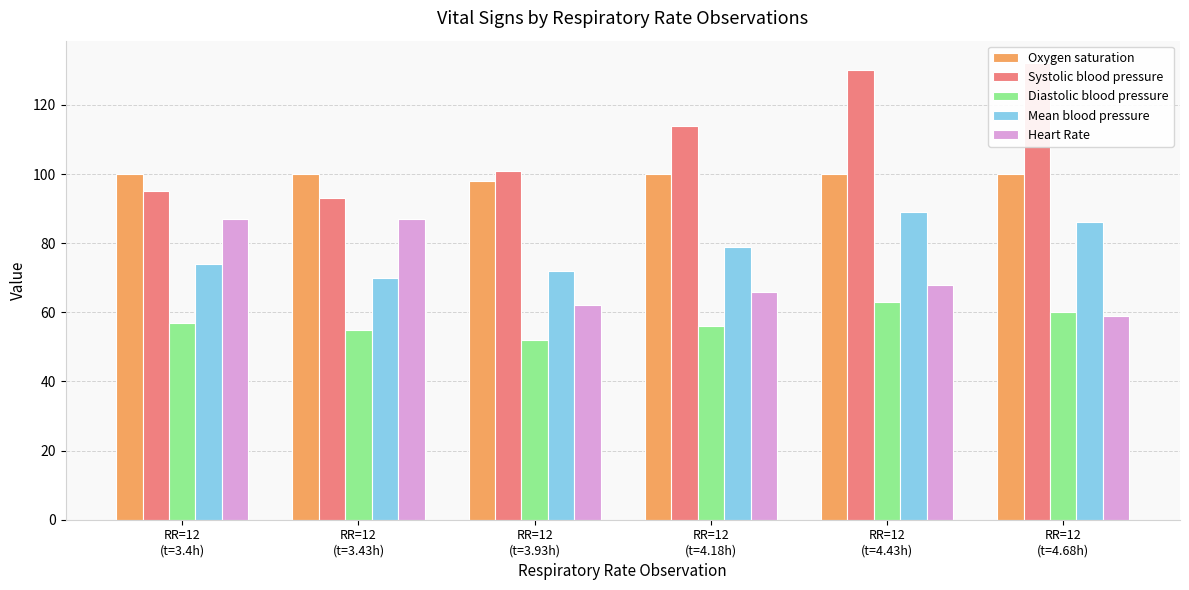

Reading left to right, transcribe all the data shown in this chart.

Oxygen saturation: RR=12
(t=3.4h)=100	RR=12
(t=3.43h)=100	RR=12
(t=3.93h)=98	RR=12
(t=4.18h)=100	RR=12
(t=4.43h)=100	RR=12
(t=4.68h)=100
Systolic blood pressure: RR=12
(t=3.4h)=95	RR=12
(t=3.43h)=93	RR=12
(t=3.93h)=101	RR=12
(t=4.18h)=114	RR=12
(t=4.43h)=130	RR=12
(t=4.68h)=132
Diastolic blood pressure: RR=12
(t=3.4h)=57	RR=12
(t=3.43h)=55	RR=12
(t=3.93h)=52	RR=12
(t=4.18h)=56	RR=12
(t=4.43h)=63	RR=12
(t=4.68h)=60
Mean blood pressure: RR=12
(t=3.4h)=74	RR=12
(t=3.43h)=70	RR=12
(t=3.93h)=72	RR=12
(t=4.18h)=79	RR=12
(t=4.43h)=89	RR=12
(t=4.68h)=86
Heart Rate: RR=12
(t=3.4h)=87	RR=12
(t=3.43h)=87	RR=12
(t=3.93h)=62	RR=12
(t=4.18h)=66	RR=12
(t=4.43h)=68	RR=12
(t=4.68h)=59